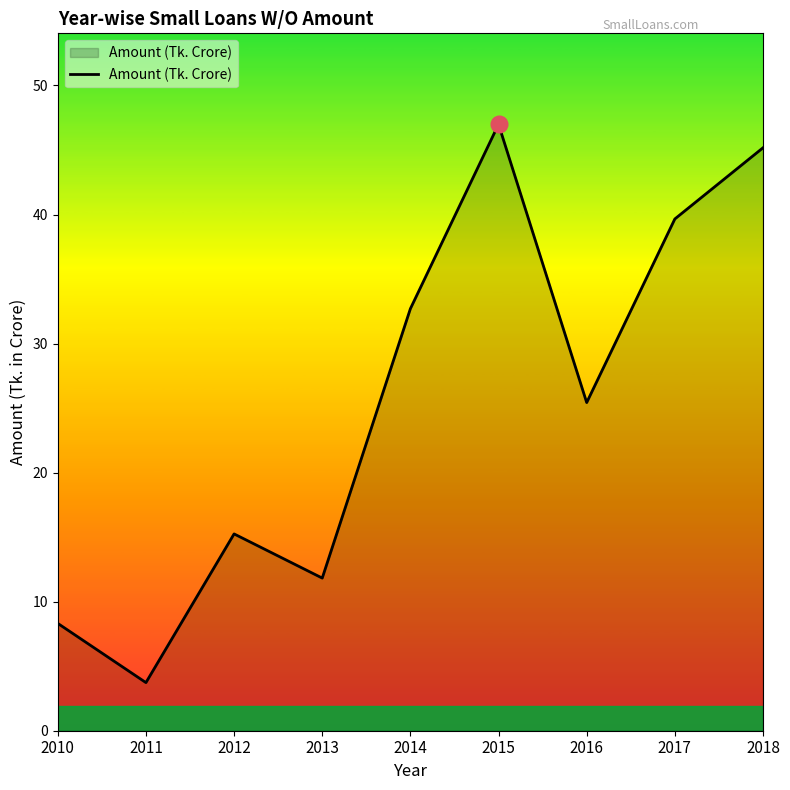

Where is the first local maximum?

2012